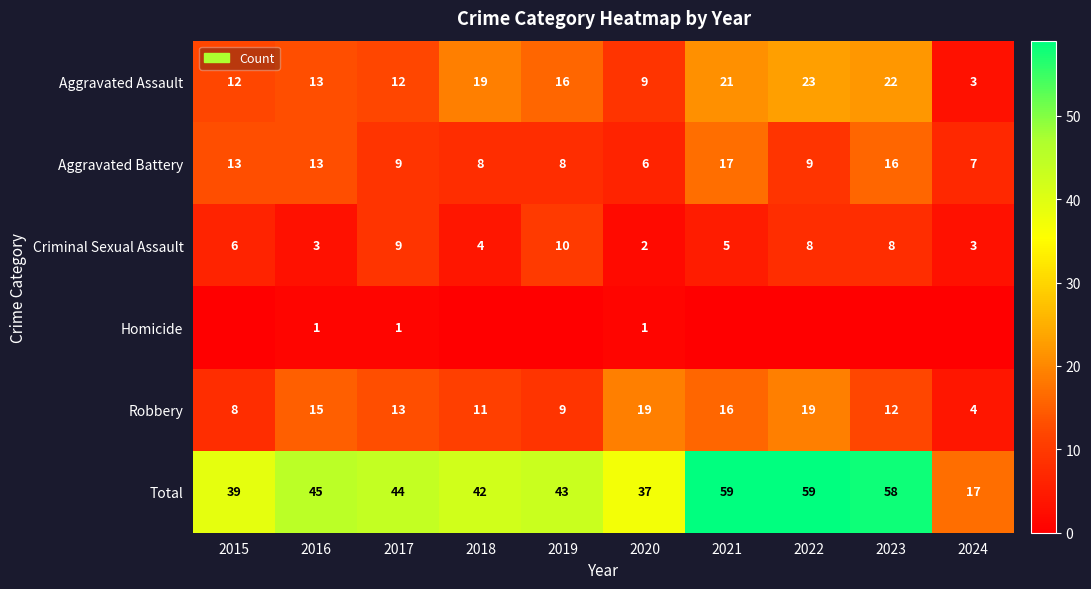

Read the Aggravated Battery value at 2021, to the nearest 5.

15